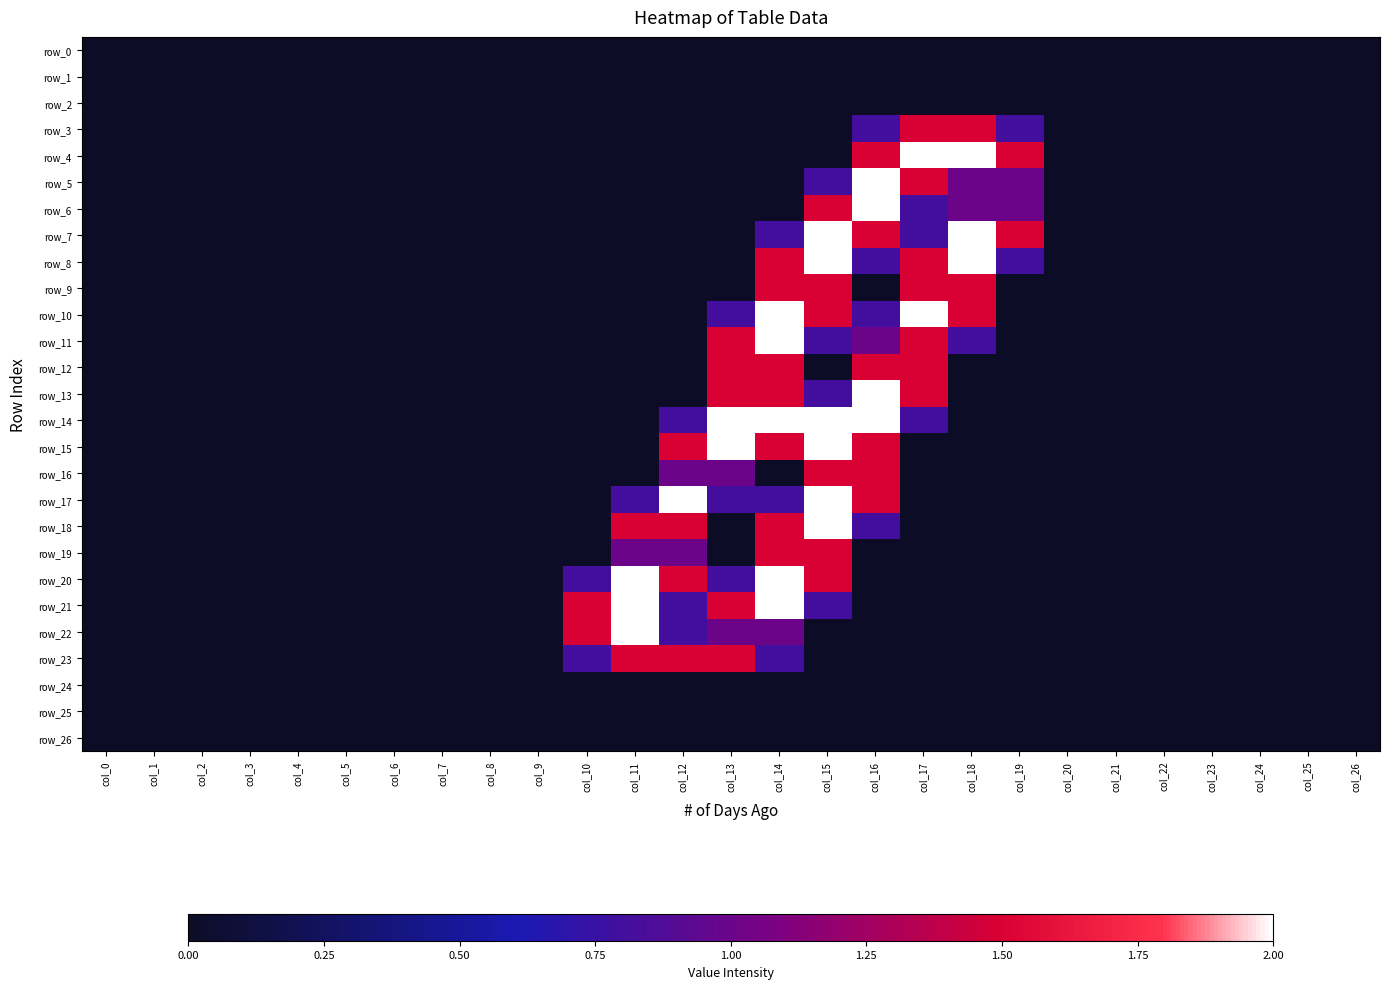

Where is row_25 nearest to the value 0?

col_0